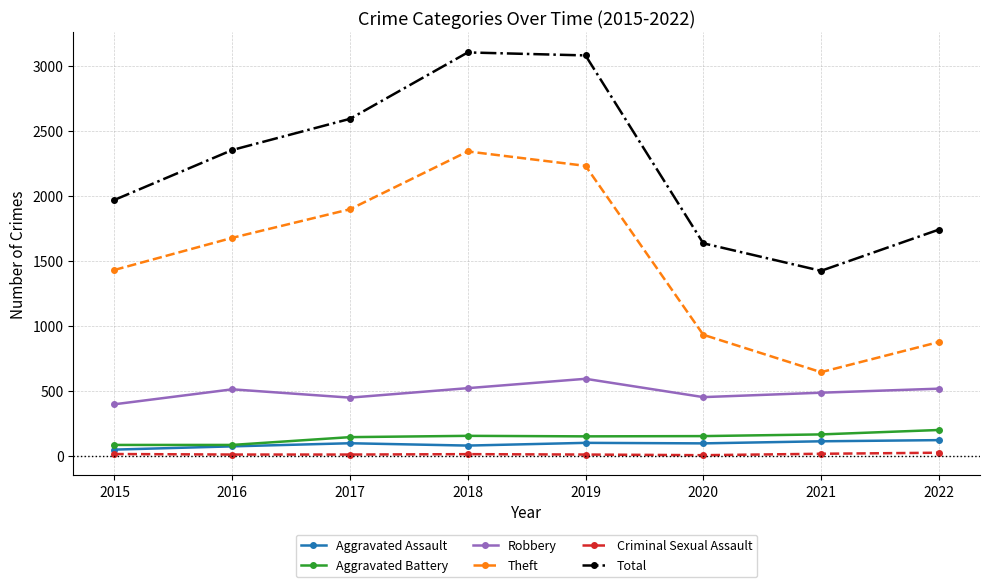

Does the chart display data point markers on the line(s)?

Yes